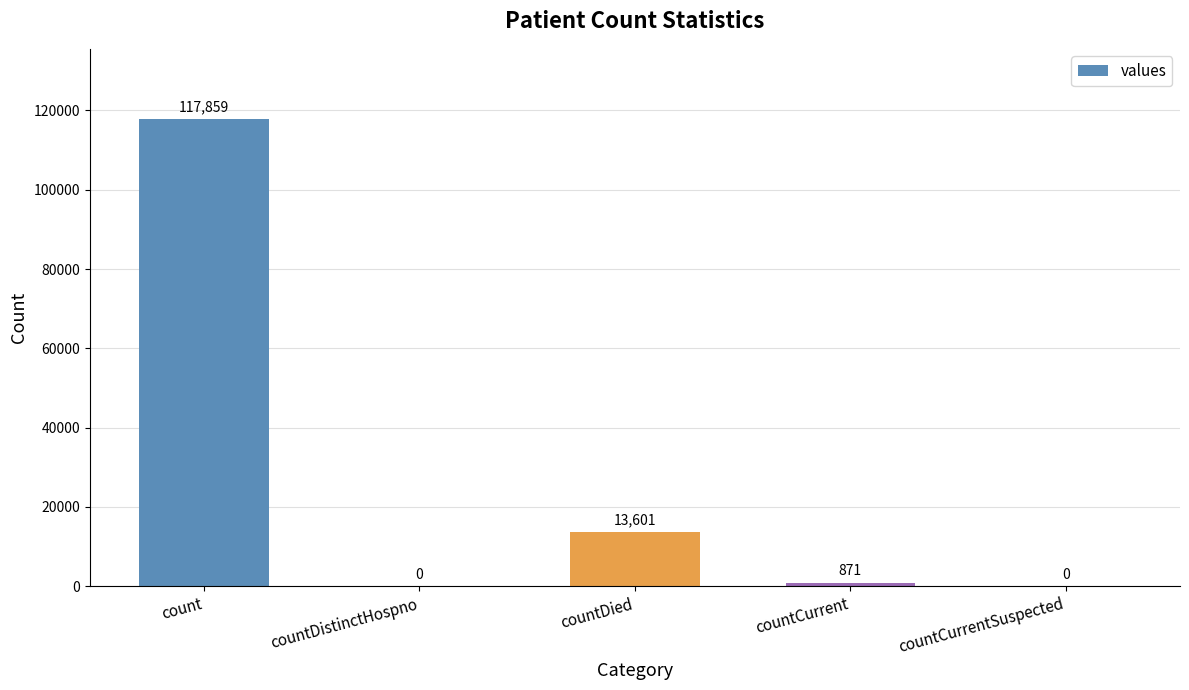

What is the sum of all values?

132331